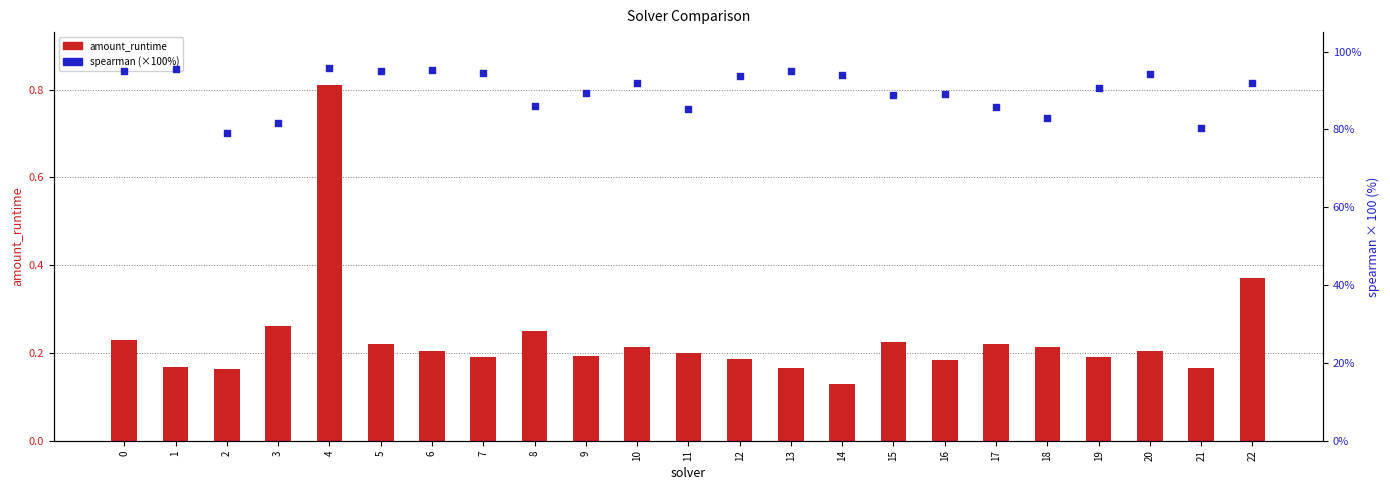

Which series has the largest total across all categories?

spearman (×100)